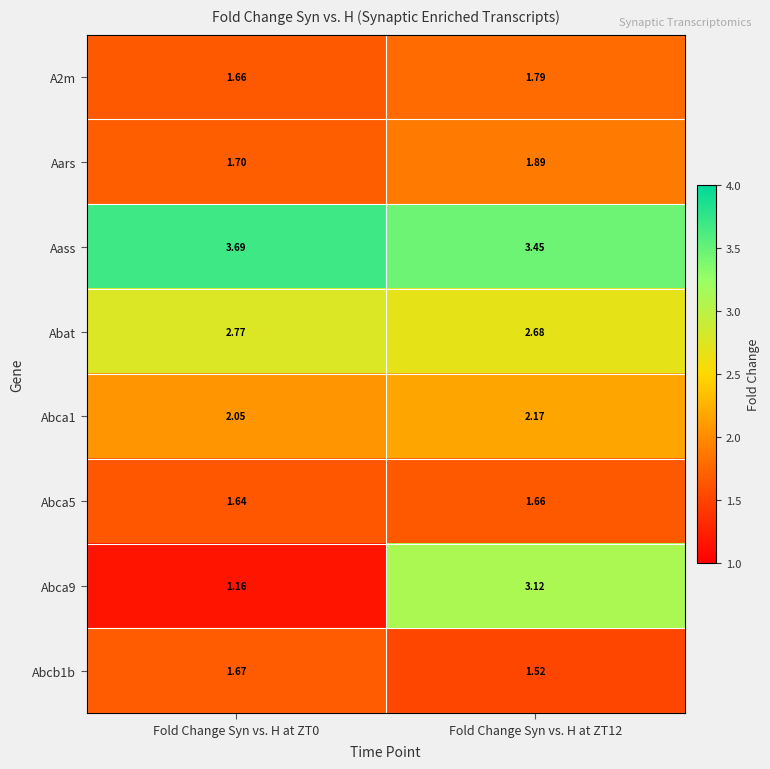

What is the maximum value shown in the chart?

3.7